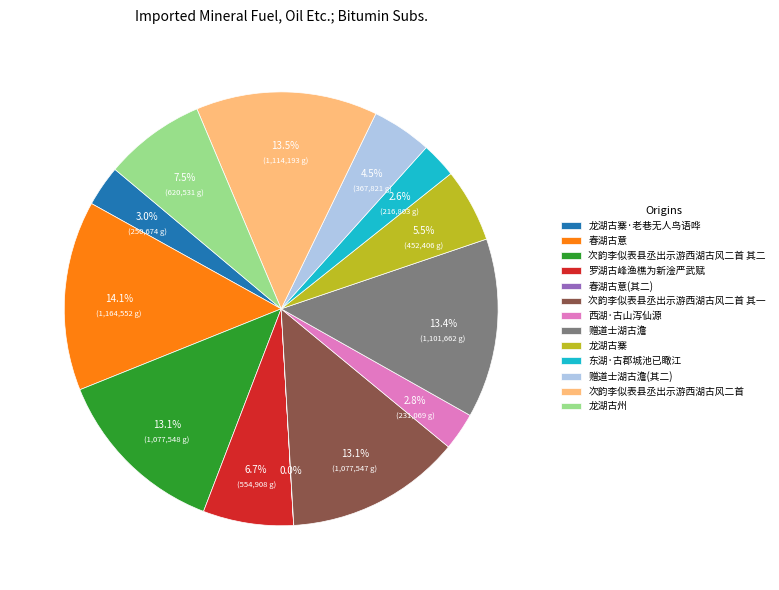

Does any single category account for the majority?

No